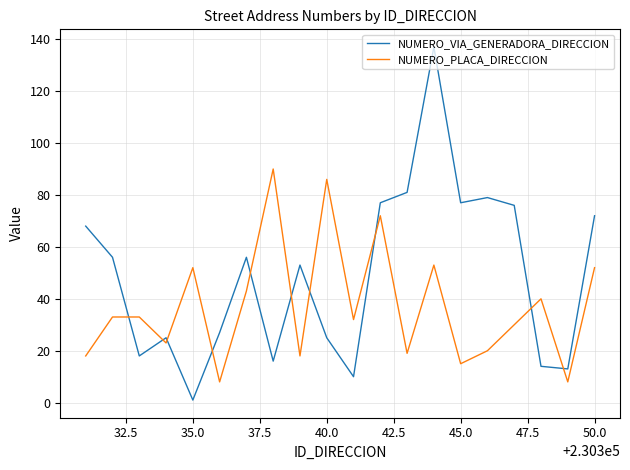

Which series has the largest range (max minus min)?

NUMERO_VIA_GENERADORA_DIRECCION